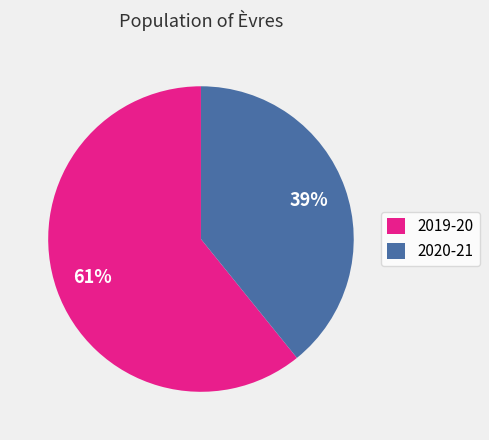

Which category has the smallest portion of the pie?

2020-21